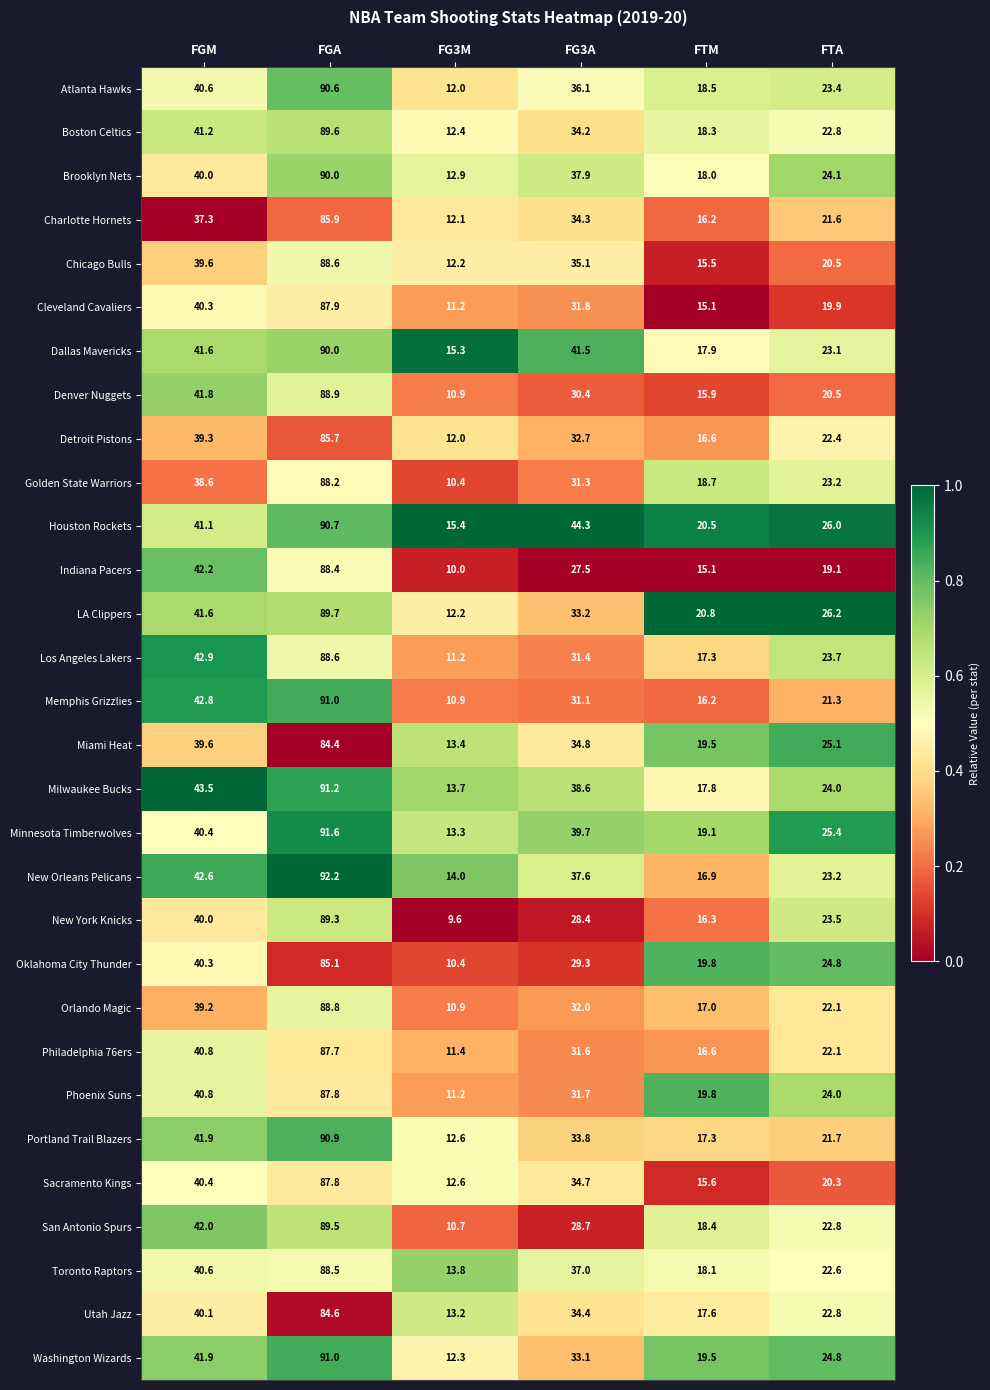

Count the number of categories in the chart.

6